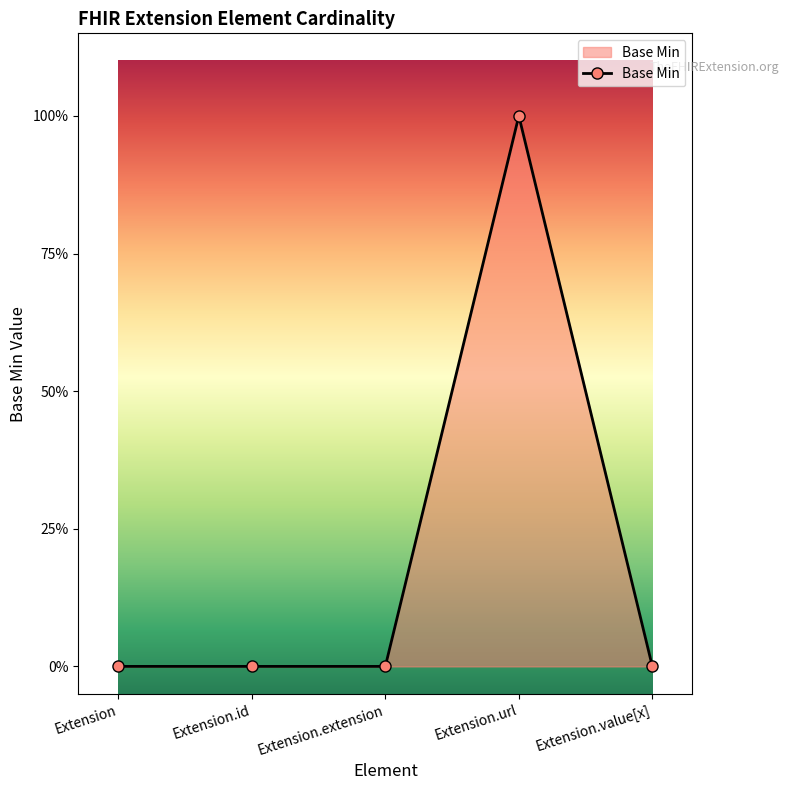

True or false: the data has more than 2 interior local peaks.

False